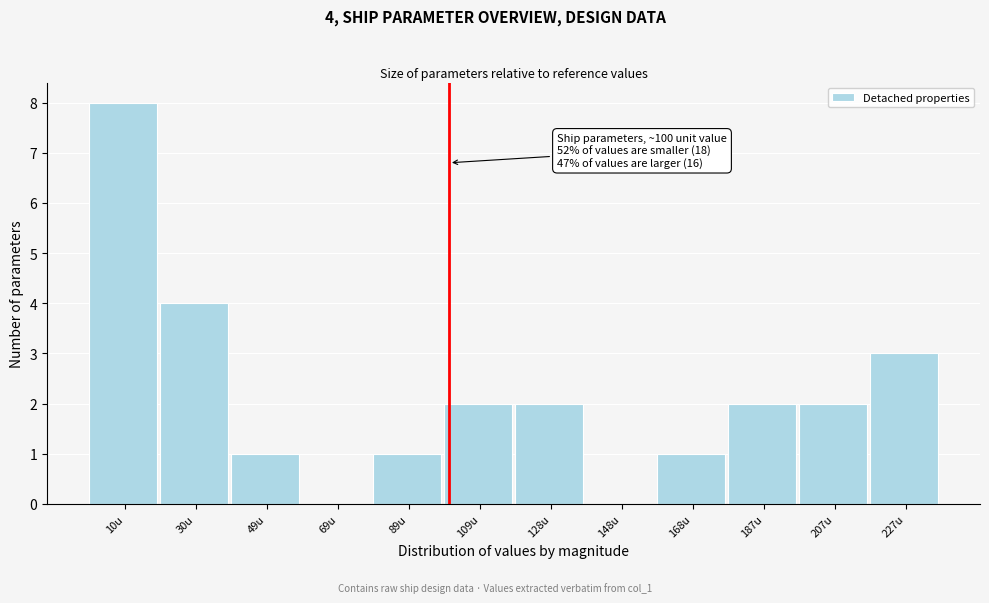

Over which range of the x-axis is the bar tallest?

0 to 20